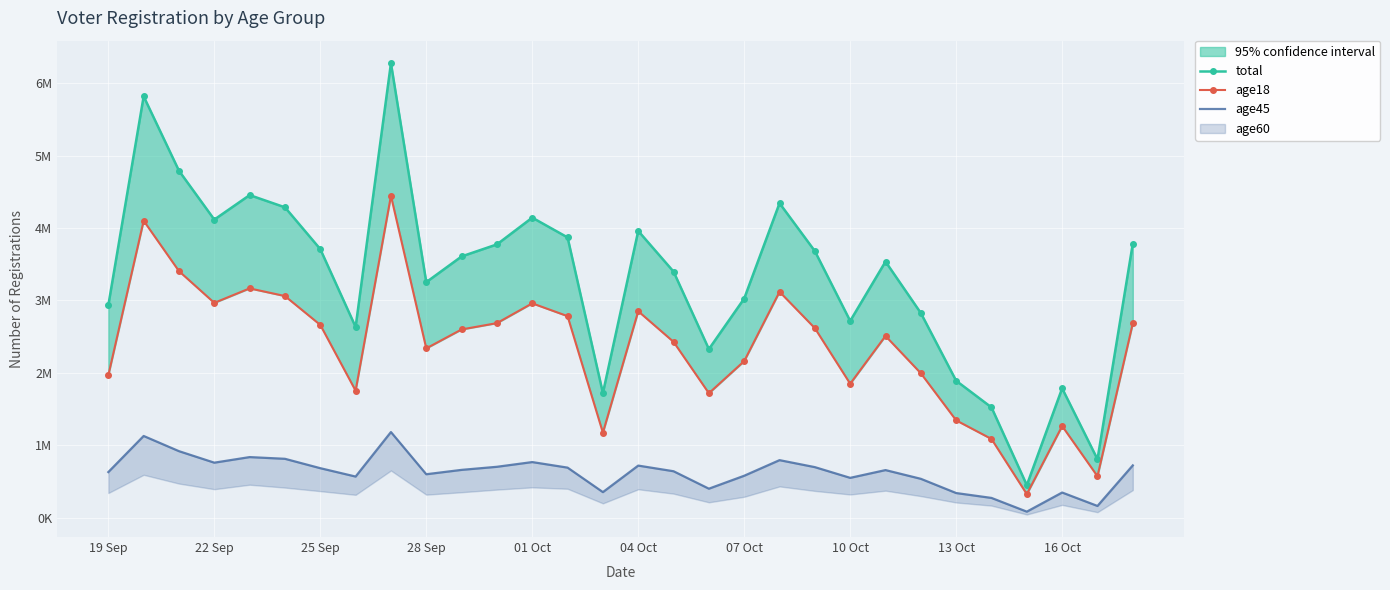

What is the value of the total point at the 9th from the left?

6277147